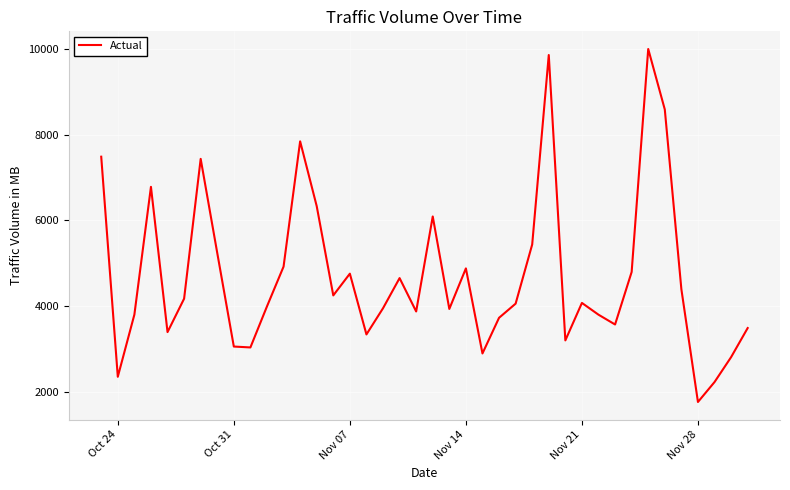

What is the maximum value shown in the chart?

9995.8